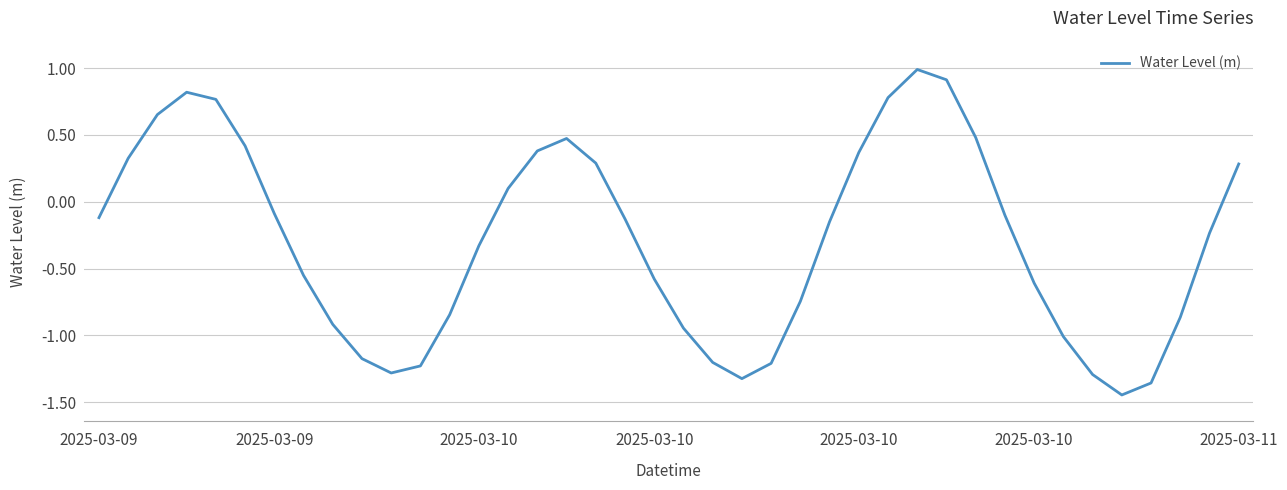

Is this an area chart (filled region under the line)?

No